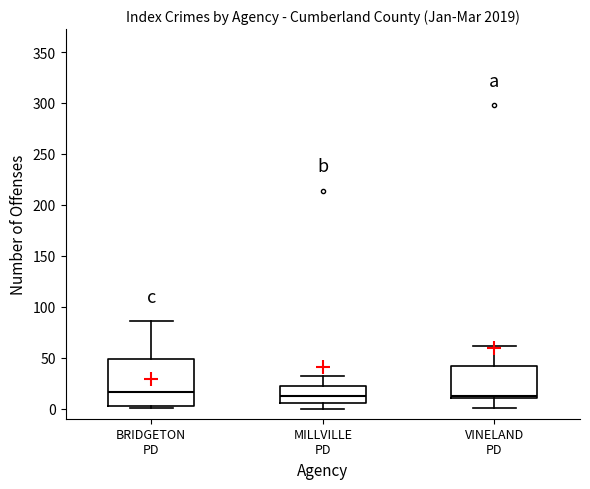

Where is the upper edge of the box for VINELAND PD on the y-axis? The values are not printed on the chart, so give them approximately, as read against the axis.

40